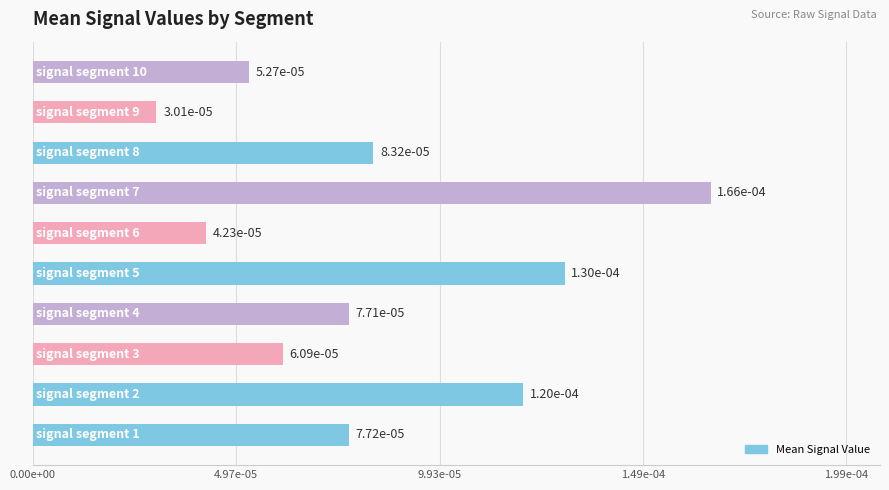

Does the chart contain any negative values?

No